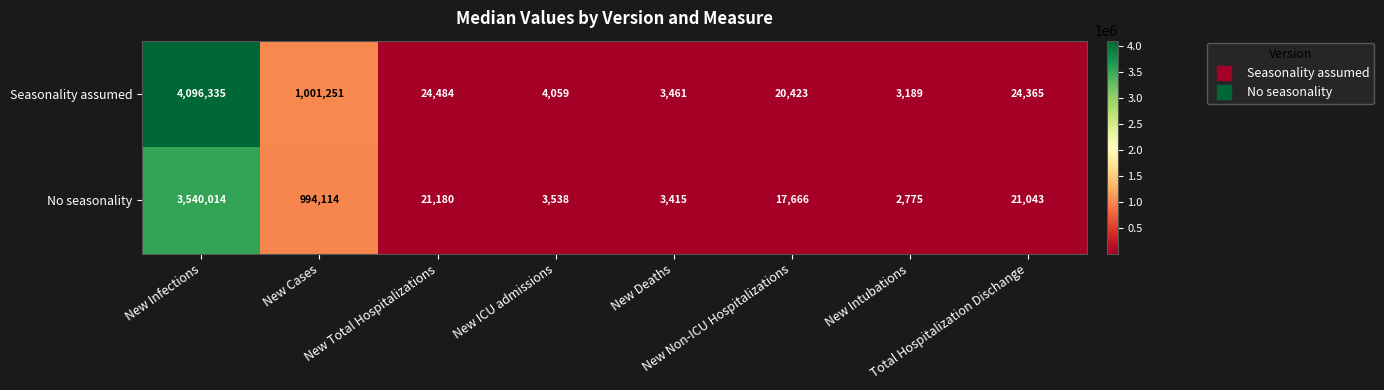

What is the sum of all Seasonality assumed values?

5177567